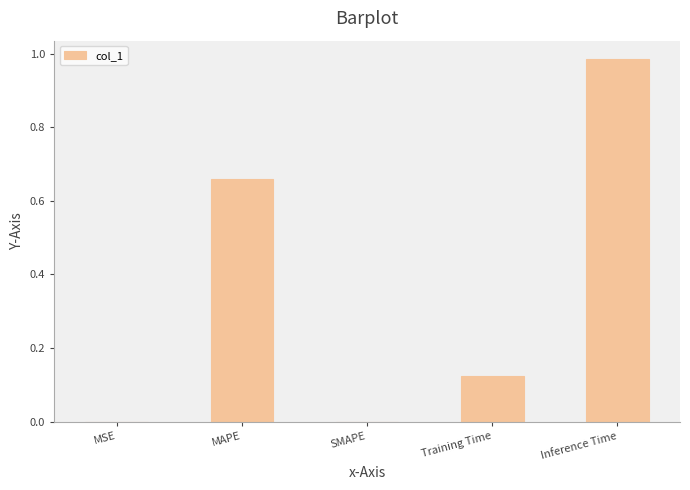

Is it true that the value at MAPE is 0.2?

False